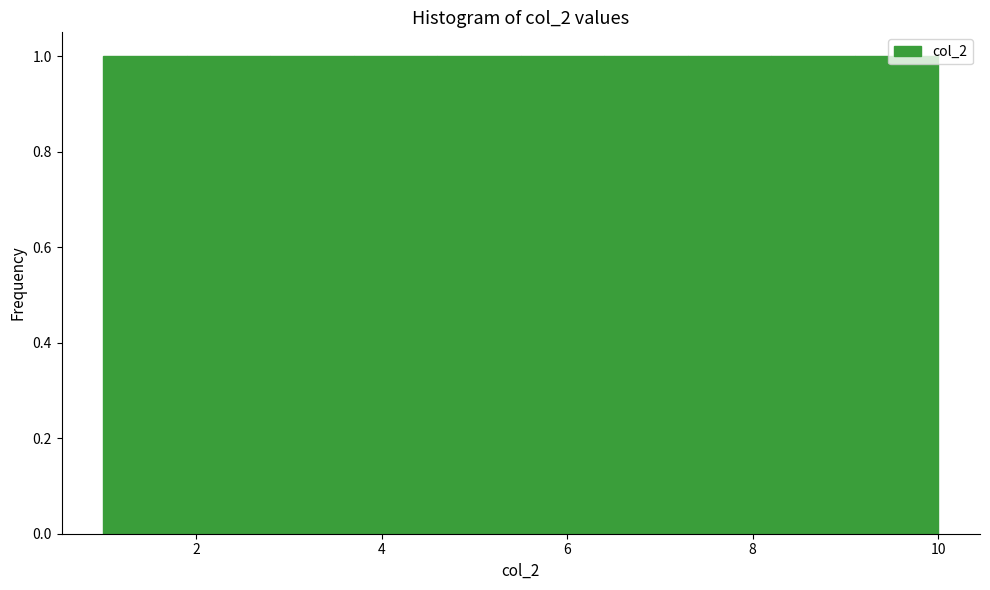

Reading left to right, transcribe this chart: for each bar, give the range it covers on the x-axis and its height. Neither the bar edges nor the heights are printed on the chart, so give them approximately, as read against the axes.

1.0 to 1.9: 1
1.9 to 2.8: 1
2.8 to 3.7: 1
3.7 to 4.6: 1
4.6 to 5.5: 1
5.5 to 6.4: 1
6.4 to 7.3: 1
7.3 to 8.2: 1
8.2 to 9.1: 1
9.1 to 10.0: 1